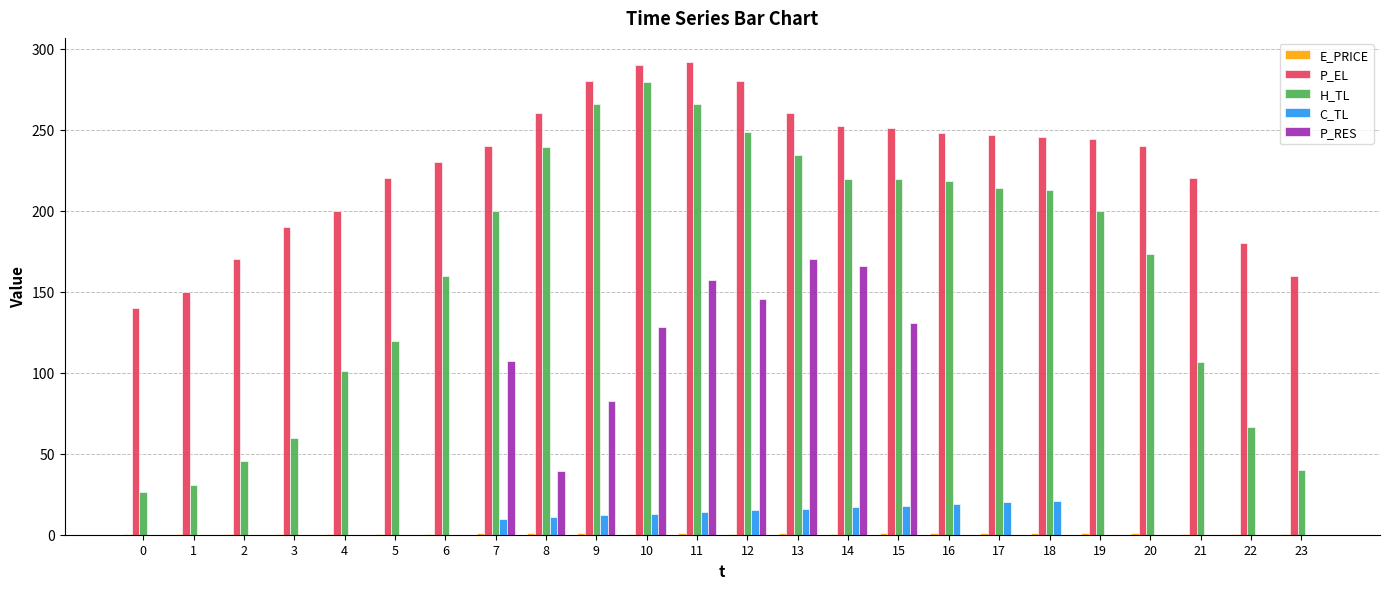

Count the number of data series in this chart.

5